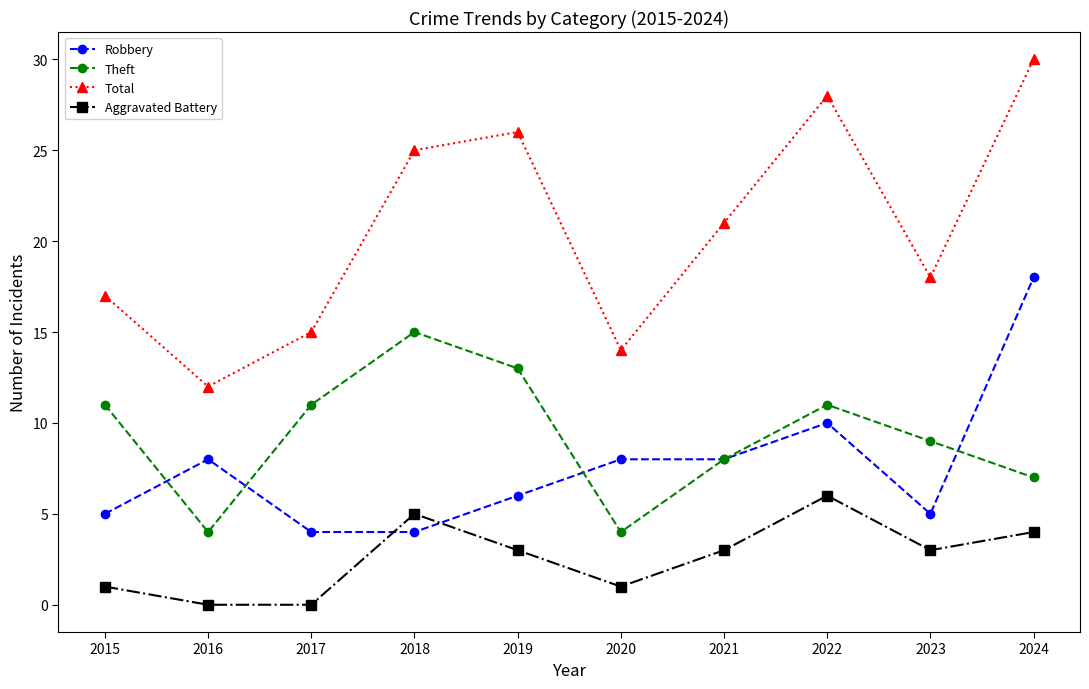

What is the lowest value of the Robbery series?

4